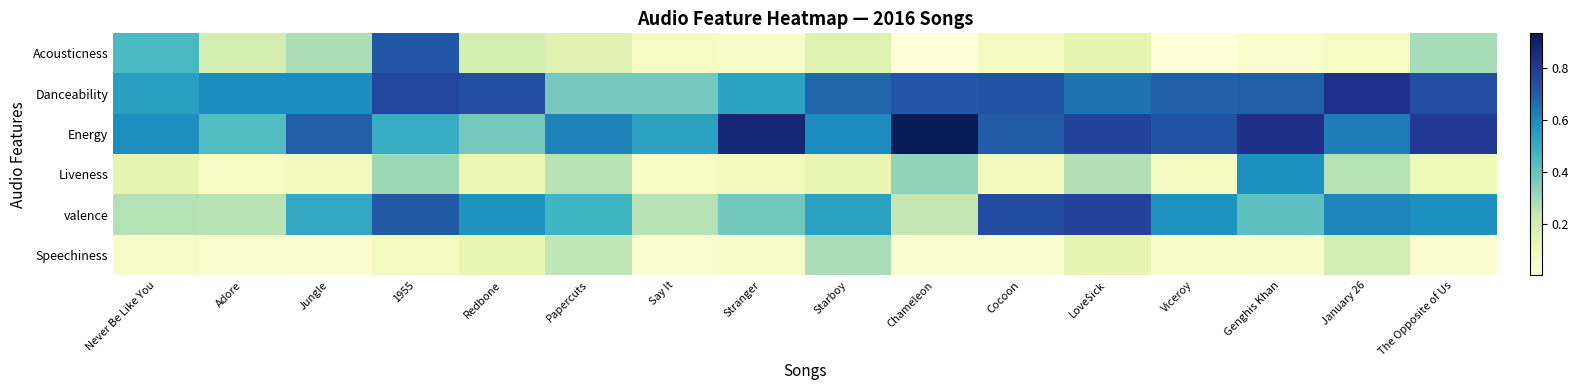

How many categories are shown in the chart?

16